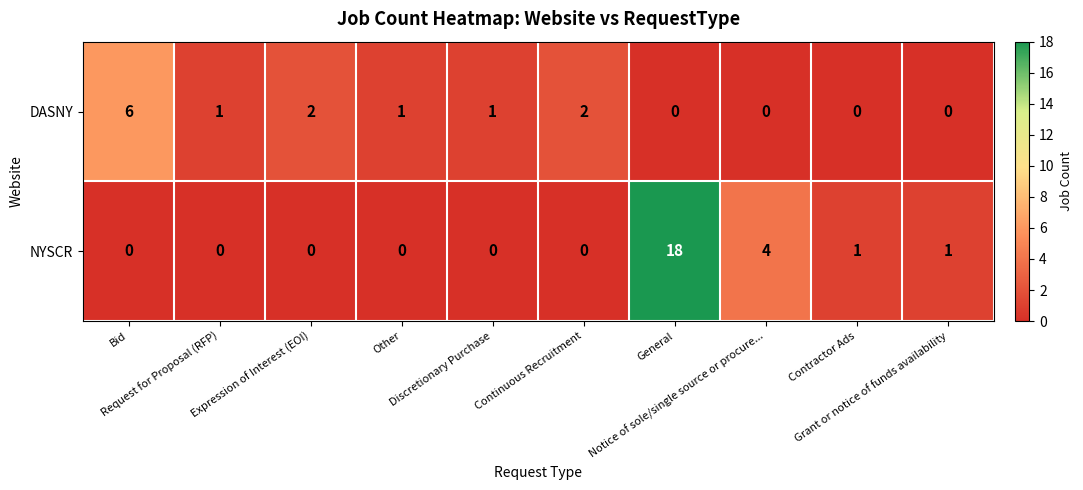

What is the sum of all NYSCR values?

24